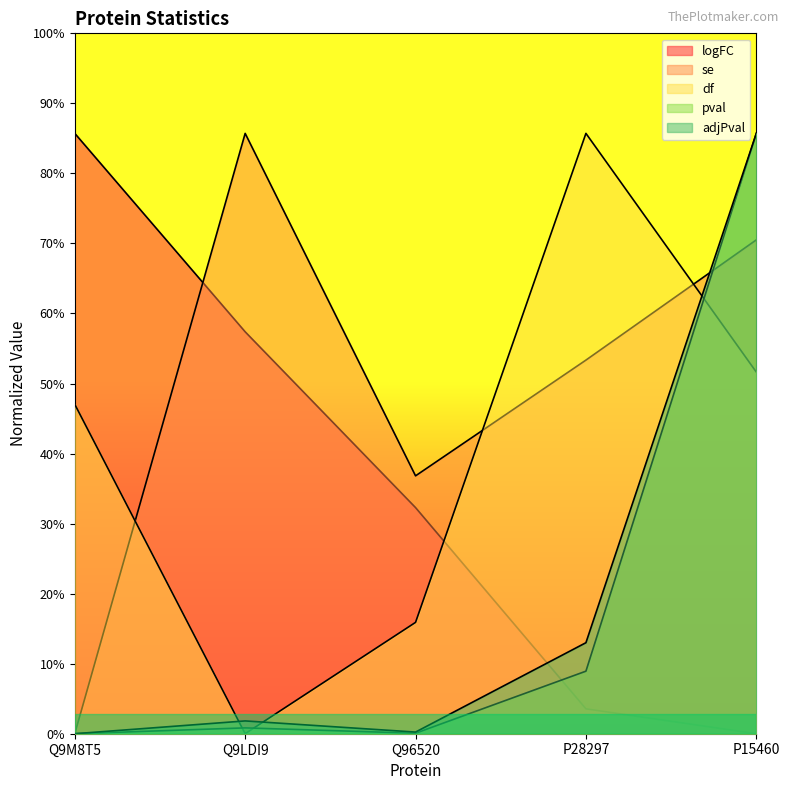

Reading left to right, list all the values displayed in this chart.

logFC: Q9M8T5=3.0	Q9LDI9=2.0	Q96520=1.1	P28297=0.1	P15460=0.0
se: Q9M8T5=0.0	Q9LDI9=3.0	Q96520=1.3	P28297=1.9	P15460=2.5
df: Q9M8T5=1.6	Q9LDI9=0.0	Q96520=0.6	P28297=3.0	P15460=1.8
pval: Q9M8T5=0.0	Q9LDI9=0.0	Q96520=0.0	P28297=0.3	P15460=3.0
adjPval: Q9M8T5=0.0	Q9LDI9=0.1	Q96520=0.0	P28297=0.5	P15460=3.0